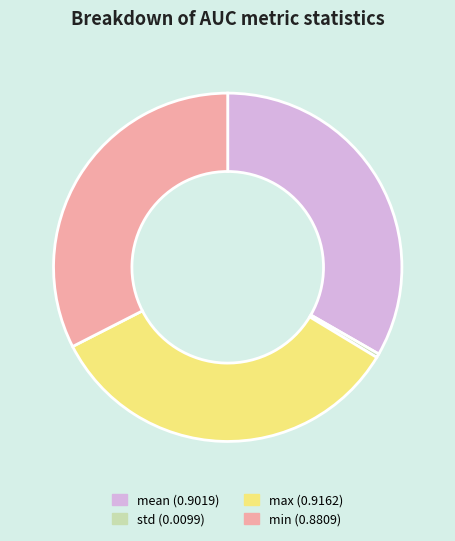

Is max the majority of the pie?

No